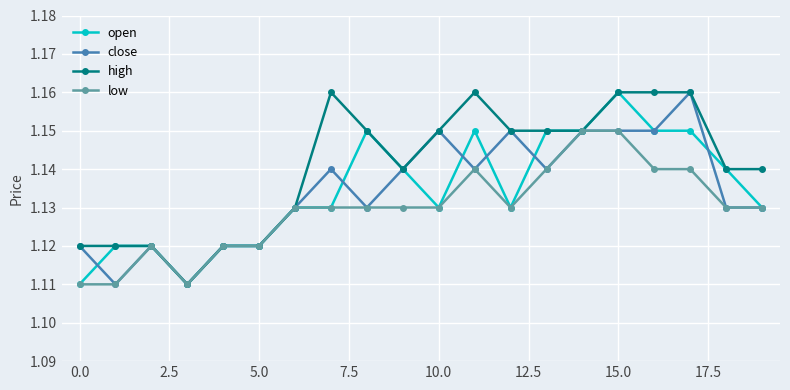

True or false: open has more than 1 points higher than both neighbors.

True